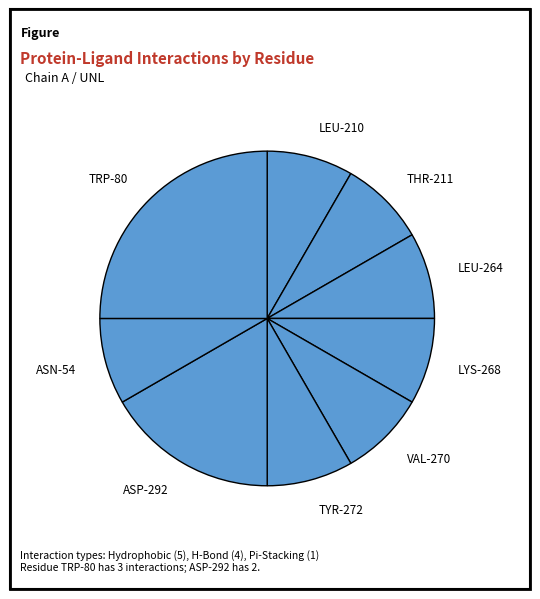

Between THR-211 and ASP-292, which is larger?

ASP-292